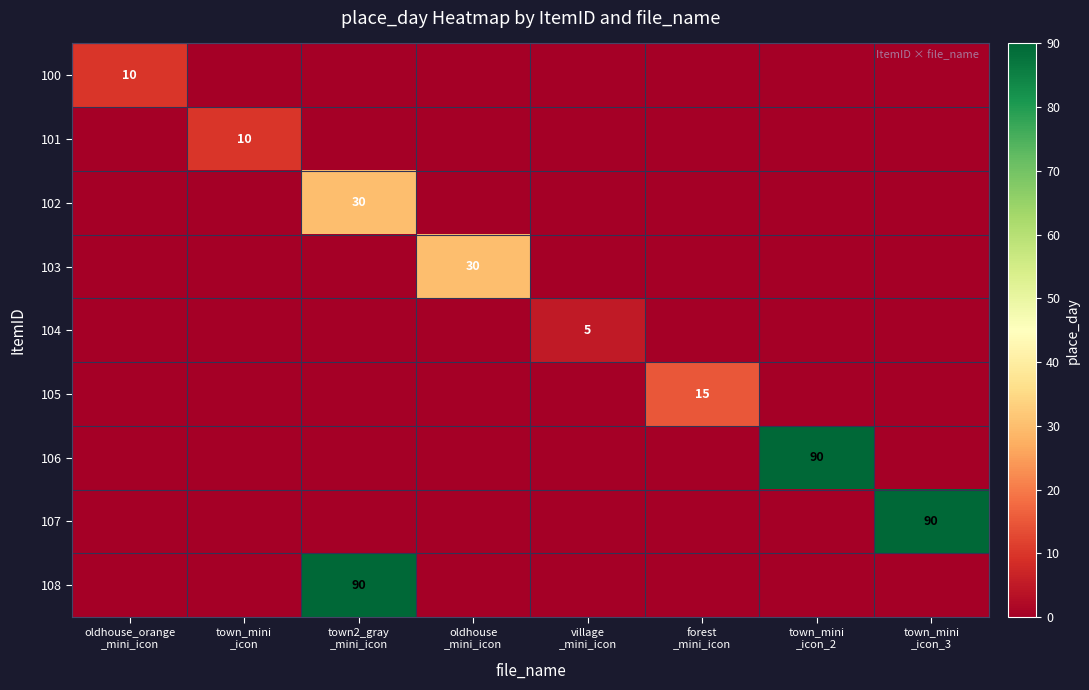

At which category is the sum across all series the highest?

town2_gray
_mini_icon